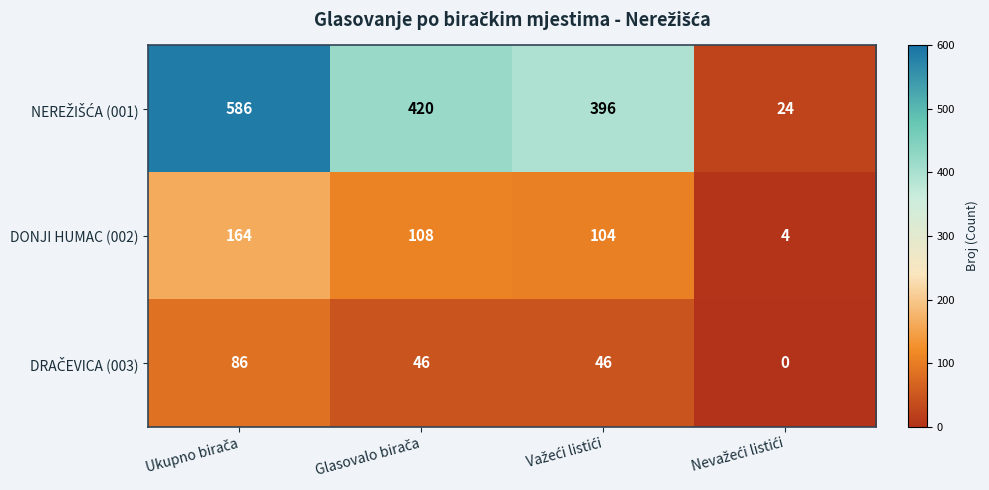

What is the highest value of the DONJI HUMAC (002) series?

164